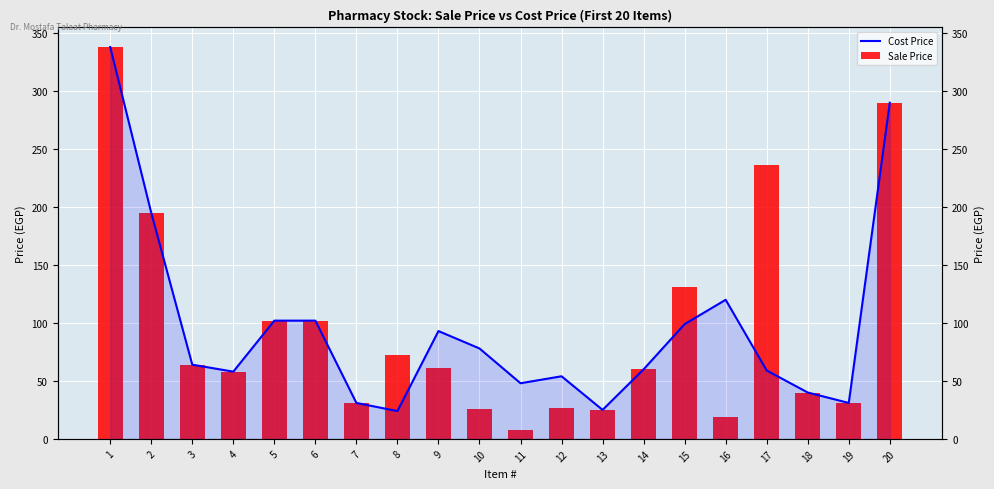

What is the value of the Sale Price bar at the 19th from the left?

31.0